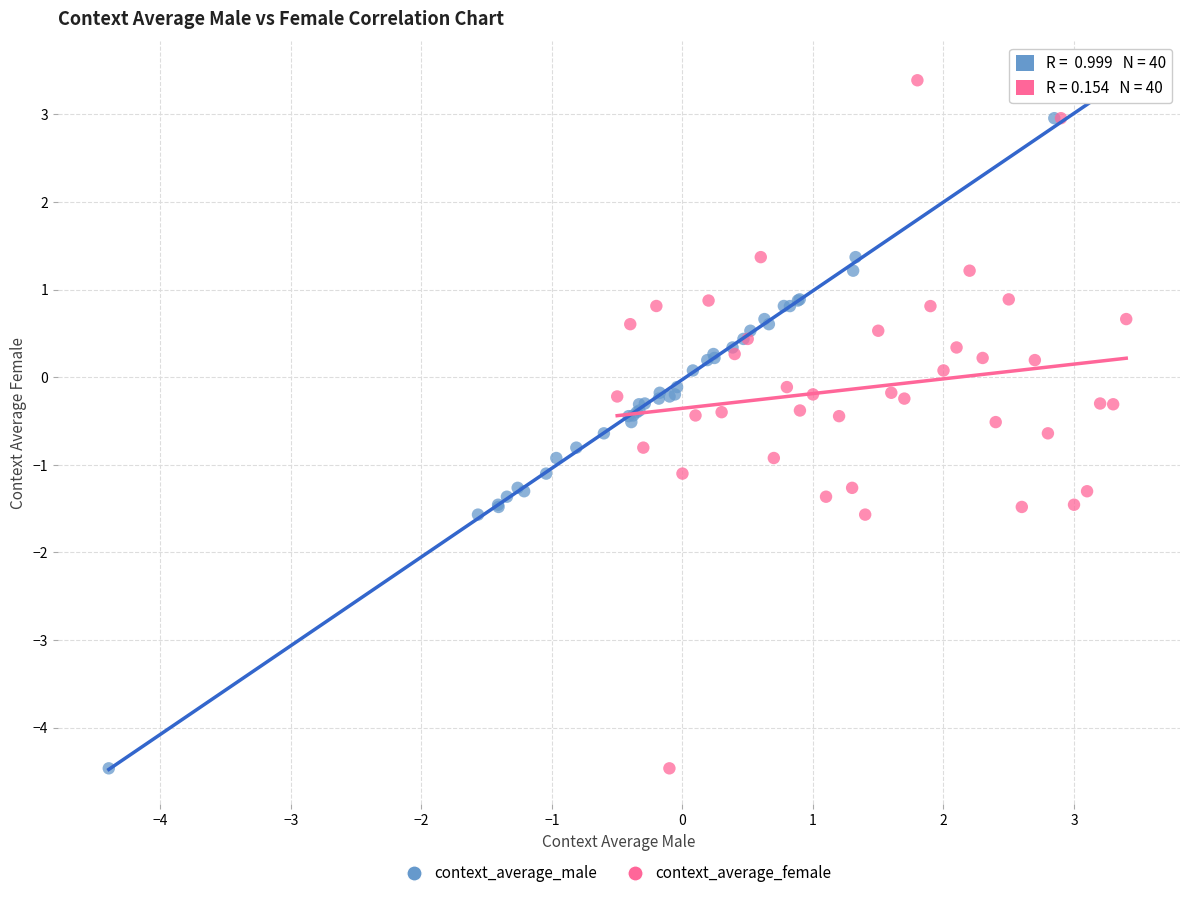

What are all the series names shown in the legend?

context_average_male, context_average_female